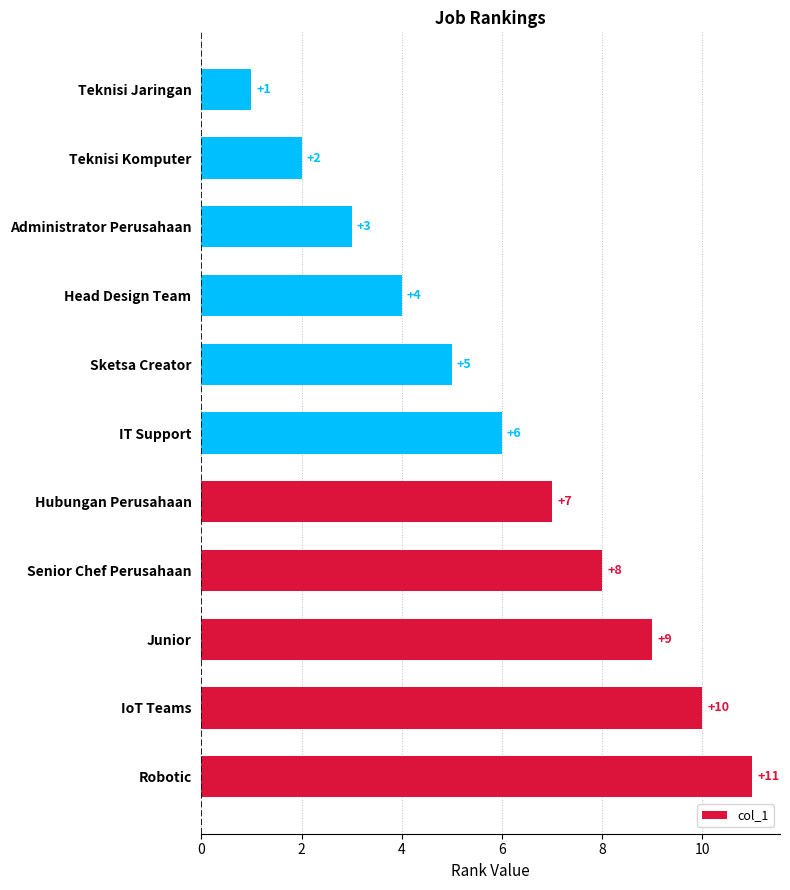

How many bars are there in total?

11